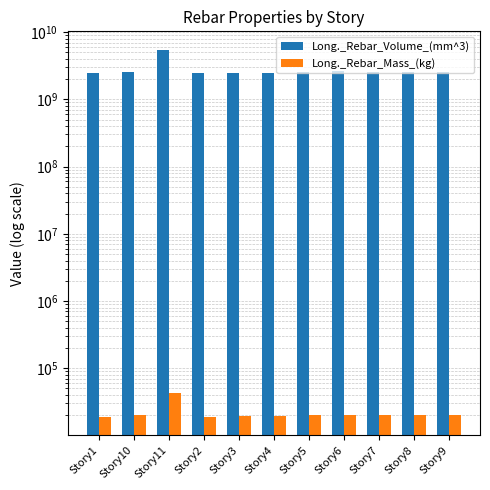

At which label does Long._Rebar_Mass_(kg) reach its minimum?

Story2